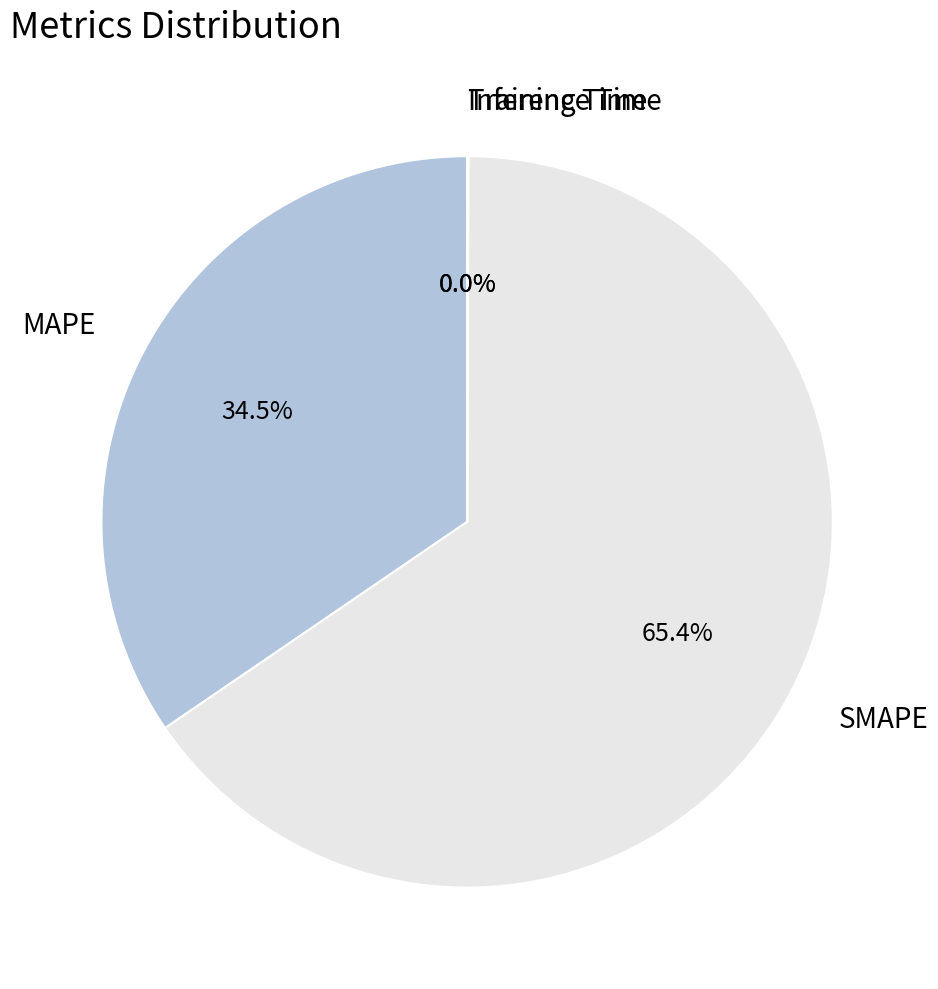

What is the ratio of the value at SMAPE to the value at MAPE?

1.9